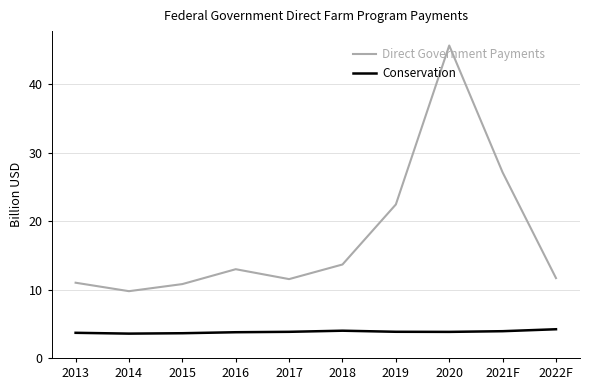

True or false: Direct Government Payments and Conservation cross at least once.

False